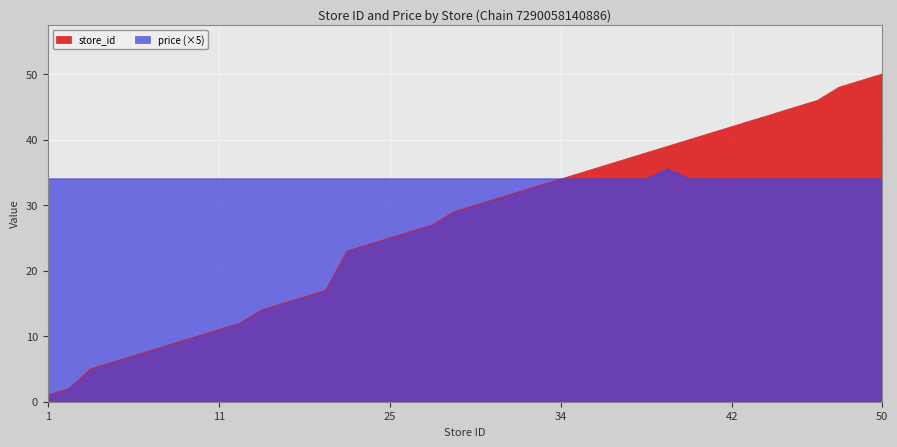

How many lines are shown in the chart?

2